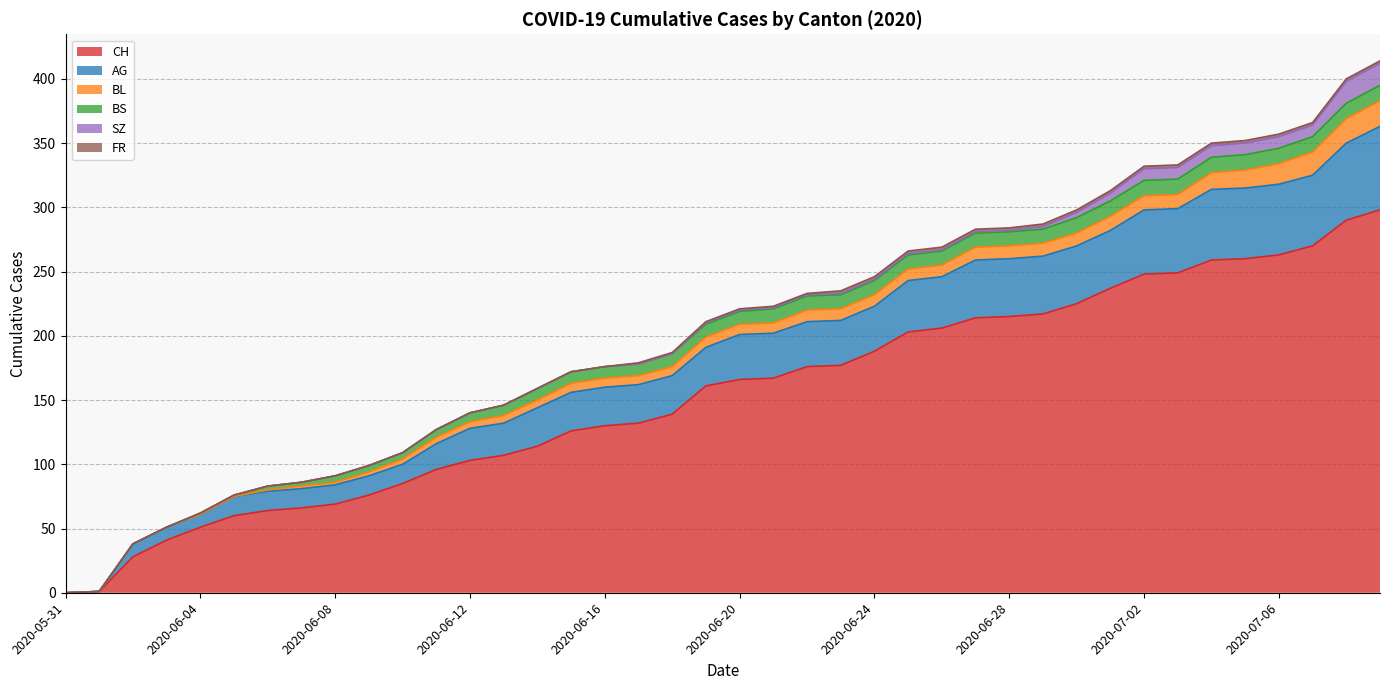

Rank the series at 2020-06-14 from lowest to highest value.

SZ, FR, BL, BS, AG, CH